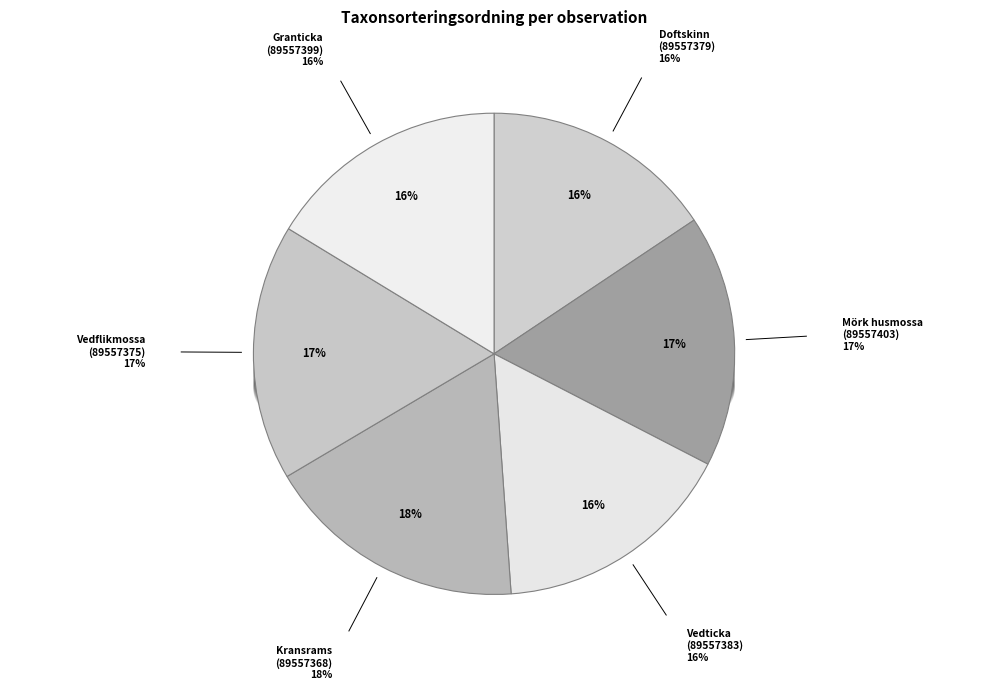

Does any single category account for the majority?

No